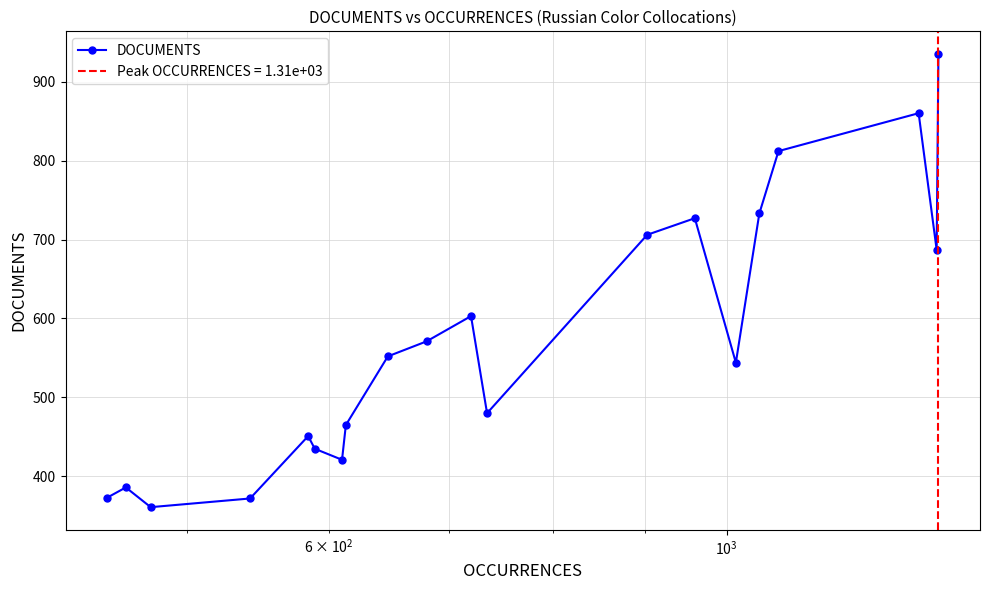

In DOCUMENTS, how many points are lower than both neighbors (excluding endpoints)?

5